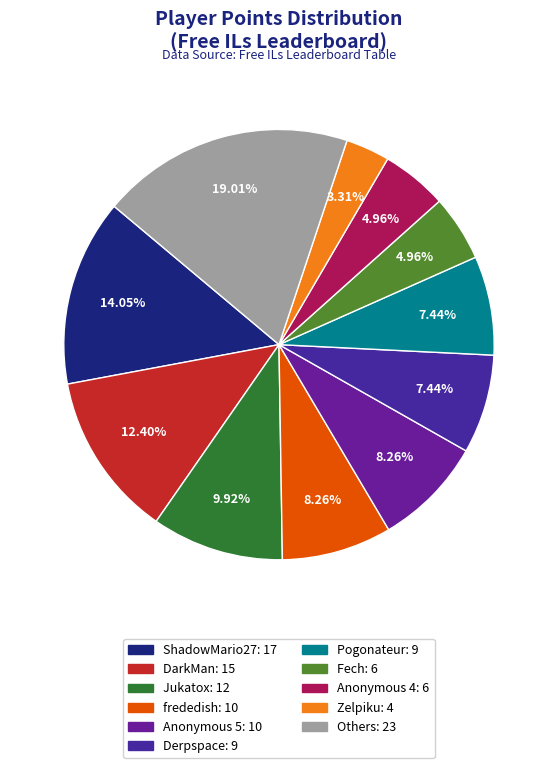

How many segments does this pie chart have?

11